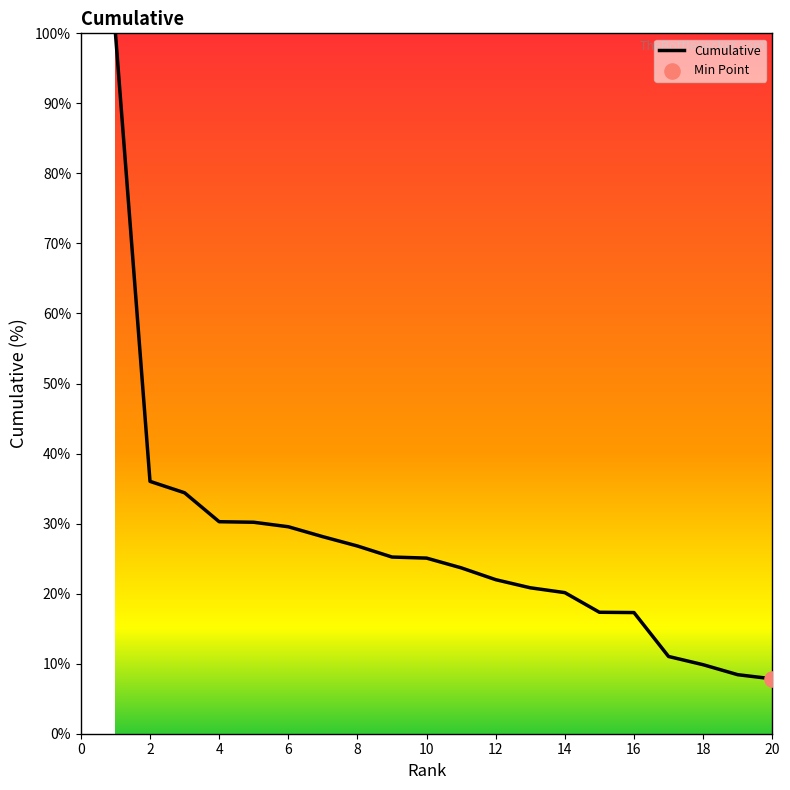

What is the greatest value displayed?

100.0